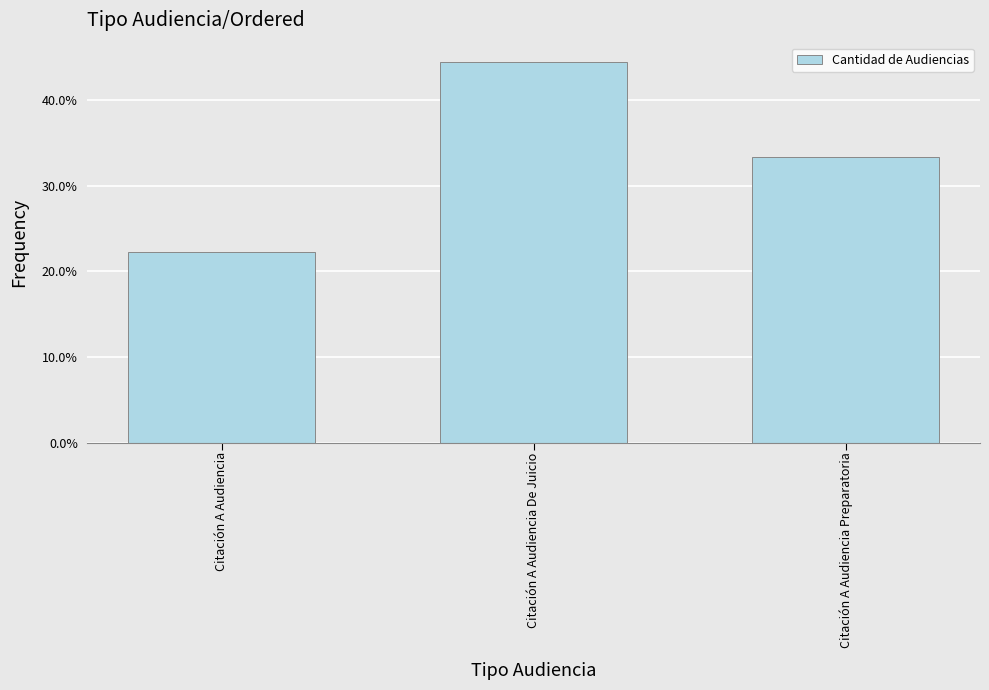

What is the label of the 3rd bar from the right?

Citación A Audiencia